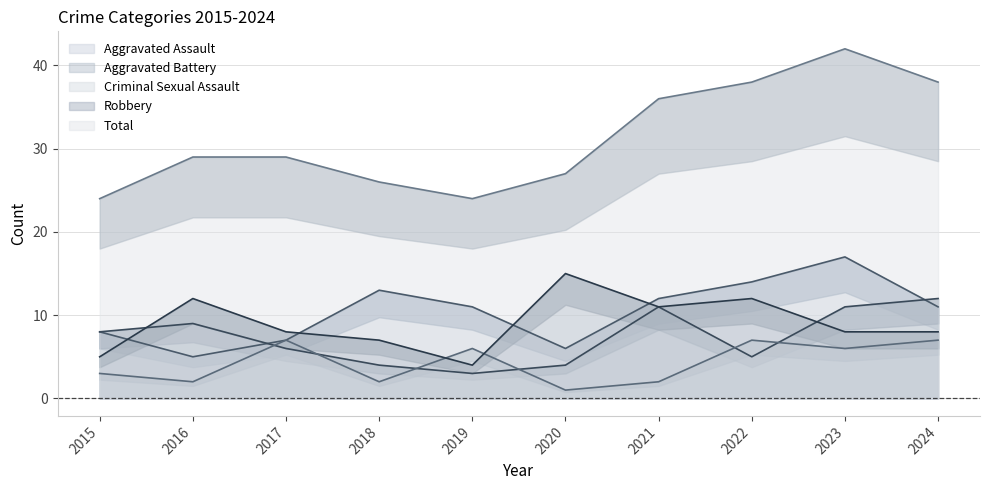

List the labels in order of Criminal Sexual Assault value, smallest first.

2020, 2016, 2018, 2021, 2015, 2019, 2023, 2017, 2022, 2024